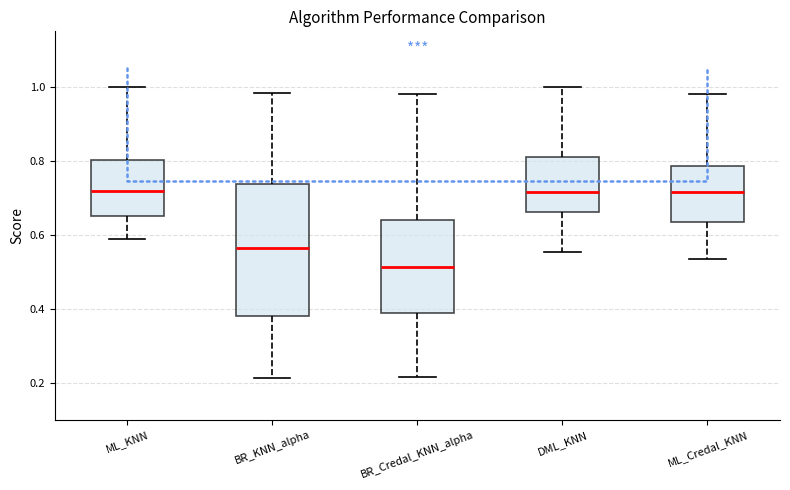

Reading left to right, transcribe this box plot: for each box, give where its median line is, the range the box spans, and where its two whiskers end, as read against the y-axis. The values are not printed on the chart, so give them approximately, as read against the axis.

ML_KNN: median 0.72, box 0.64 to 0.80, whiskers 0.58 to 1.00
BR_KNN_alpha: median 0.56, box 0.38 to 0.74, whiskers 0.22 to 0.98
BR_Credal_KNN_alpha: median 0.52, box 0.38 to 0.64, whiskers 0.22 to 0.98
DML_KNN: median 0.72, box 0.66 to 0.82, whiskers 0.56 to 1.00
ML_Credal_KNN: median 0.72, box 0.64 to 0.78, whiskers 0.54 to 0.98